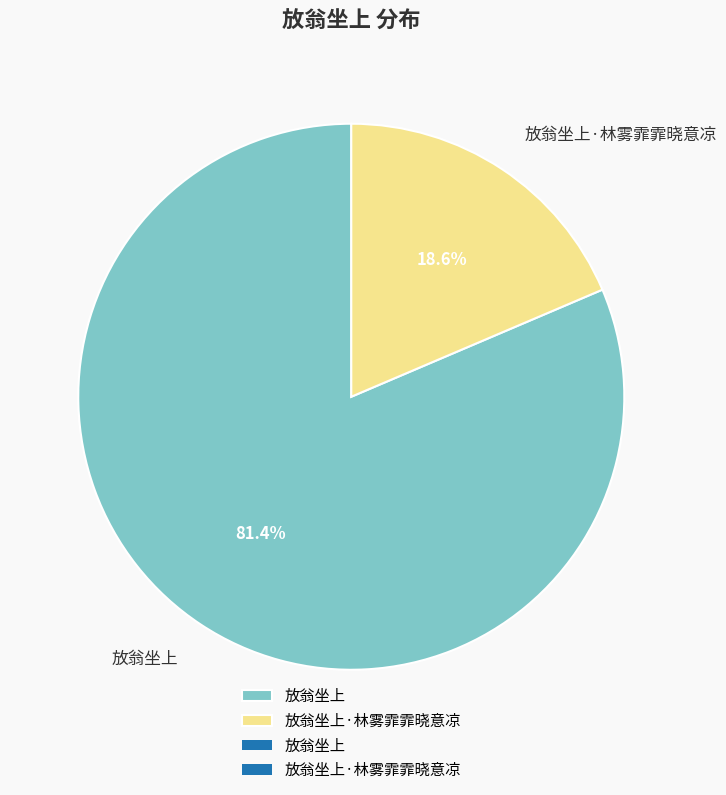

To the nearest percent, what is the difference between the 放翁坐上·林雾霏霏晓意凉 and 放翁坐上 slice percentages?

63%